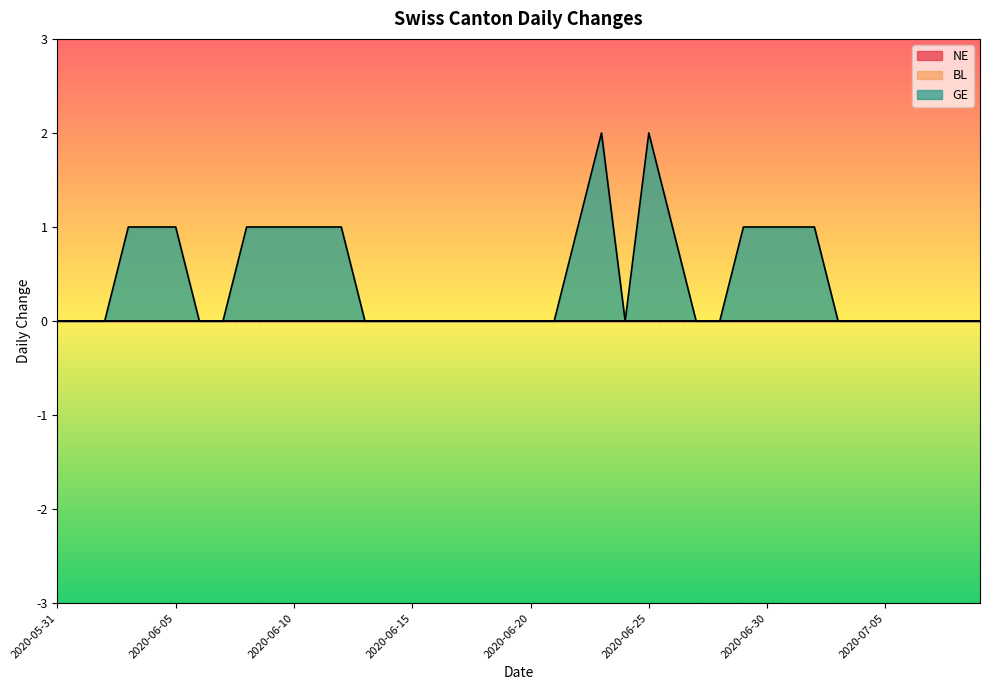

Is the value of NE at 2020-06-07 greater than the value of GE at 2020-06-18?

No